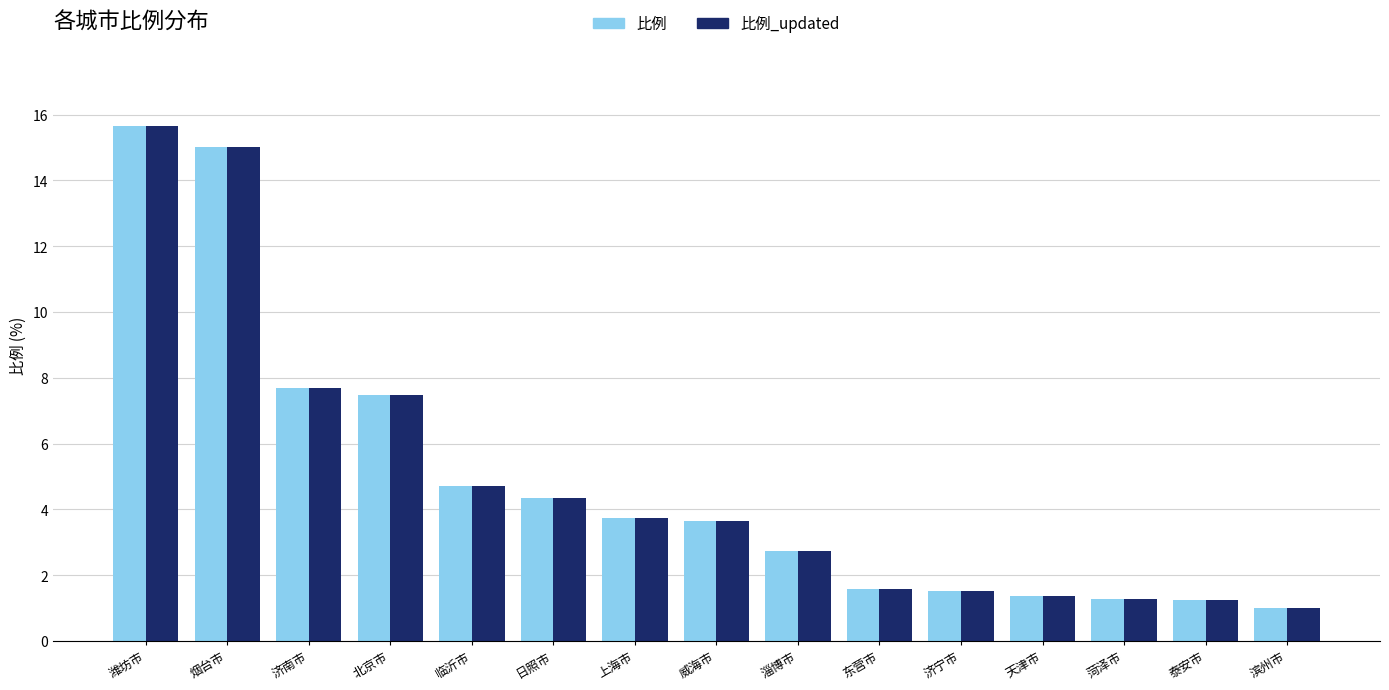

At how many categories does at least one series exceed 8?

2